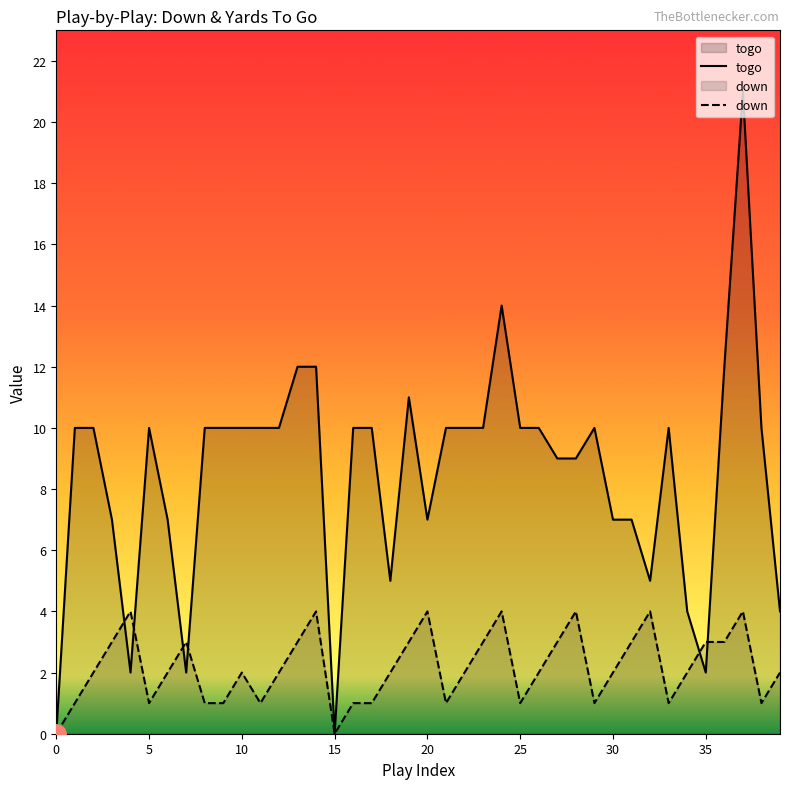

How many interior local valleys does the togo series have?

7